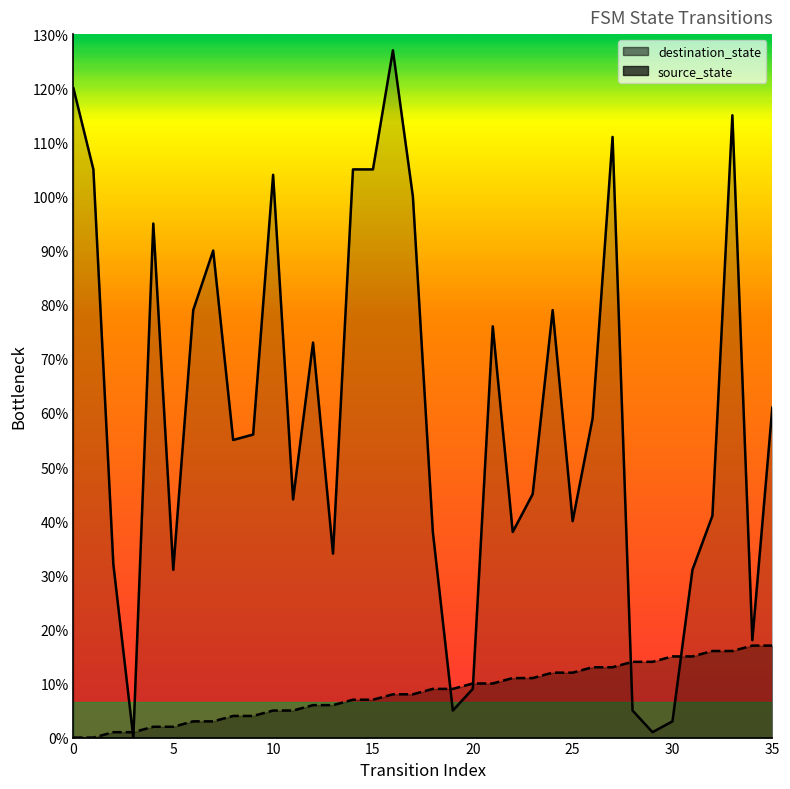

Reading left to right, what are all the values shown in this chart?

source_state: 0=0	1=0	2=1	3=1	4=2	5=2	6=3	7=3	8=4	9=4	10=5	11=5	12=6	13=6	14=7	15=7	16=8	17=8	18=9	19=9	20=10	21=10	22=11	23=11	24=12	25=12	26=13	27=13	28=14	29=14	30=15	31=15	32=16	33=16	34=17	35=17
destination_state: 0=120	1=105	2=32	3=0	4=95	5=31	6=79	7=90	8=55	9=56	10=104	11=44	12=73	13=34	14=105	15=105	16=127	17=100	18=38	19=5	20=9	21=76	22=38	23=45	24=79	25=40	26=59	27=111	28=5	29=1	30=3	31=31	32=41	33=115	34=18	35=61